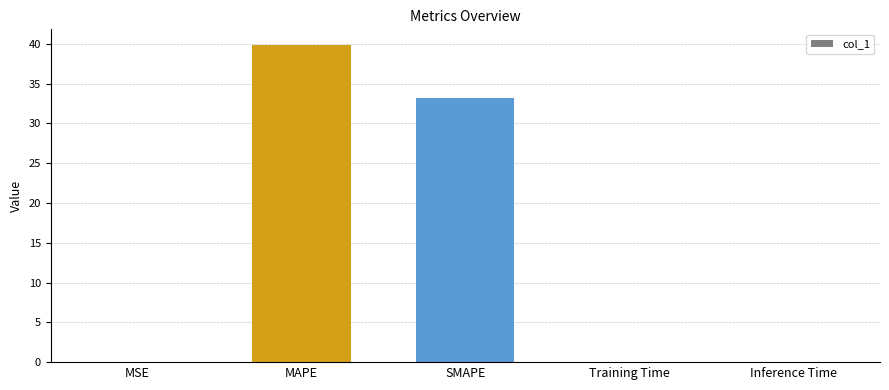

What is the average value?

14.6